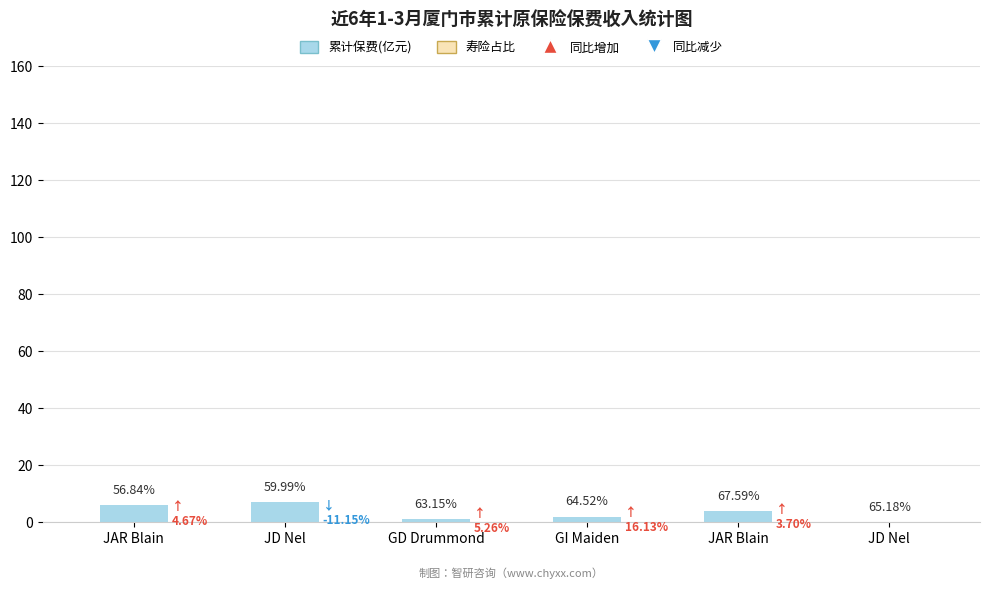

What is the difference between the second highest and minimum values?

6